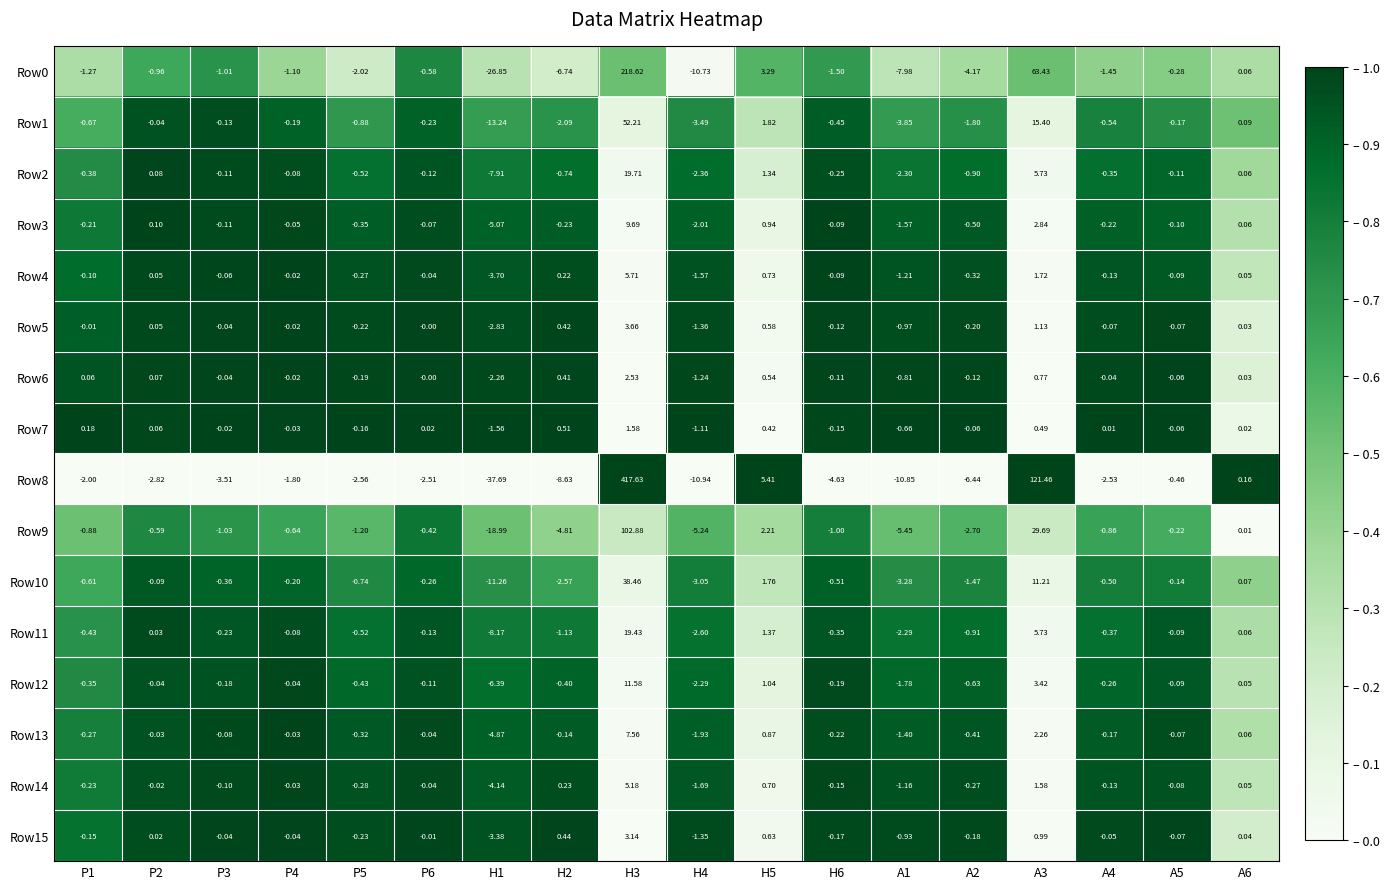

At how many categories does at least one series exceed 0?

9